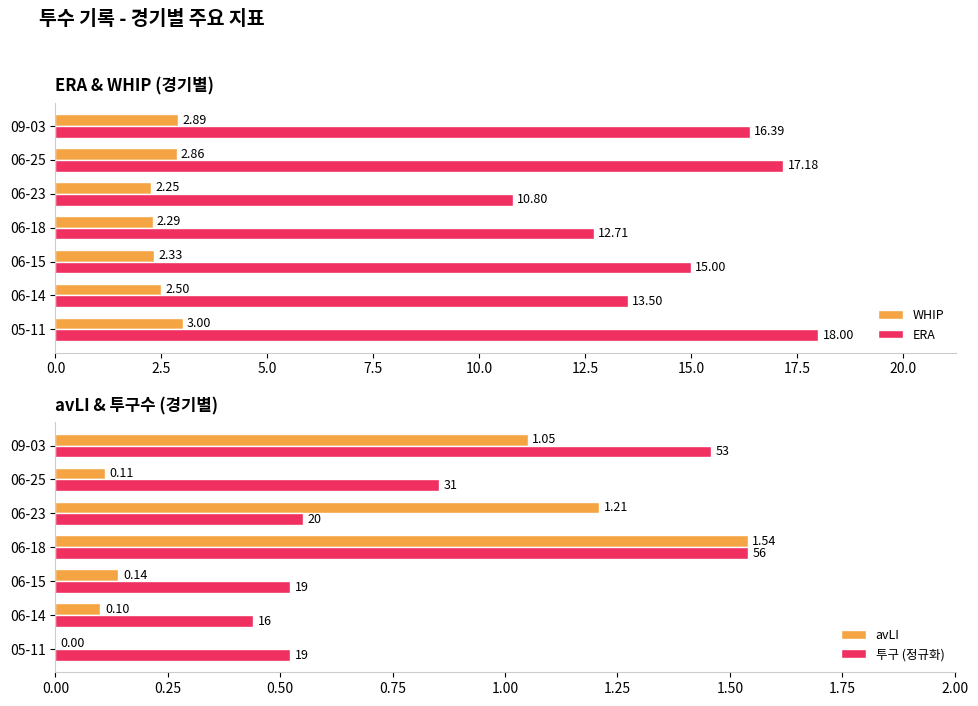

True or false: ERA has a value of 11.5 at 05-11.

False